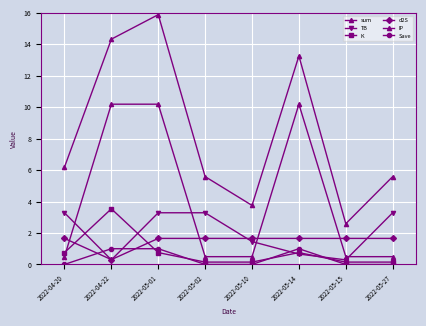

Does the chart have visible grid lines?

Yes